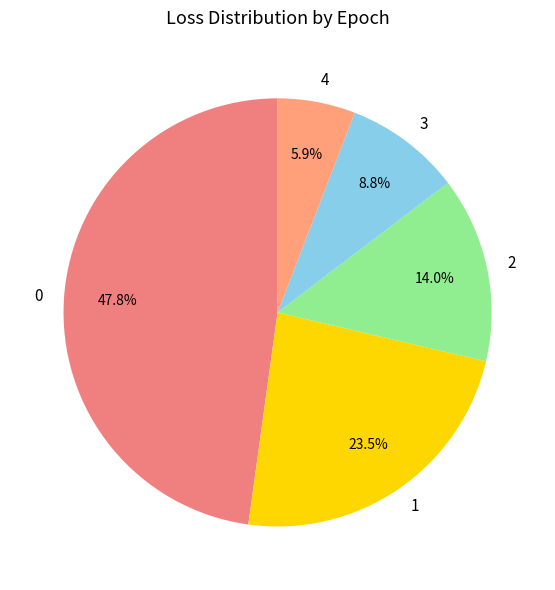

Is there any slice that represents more than half of the pie?

No